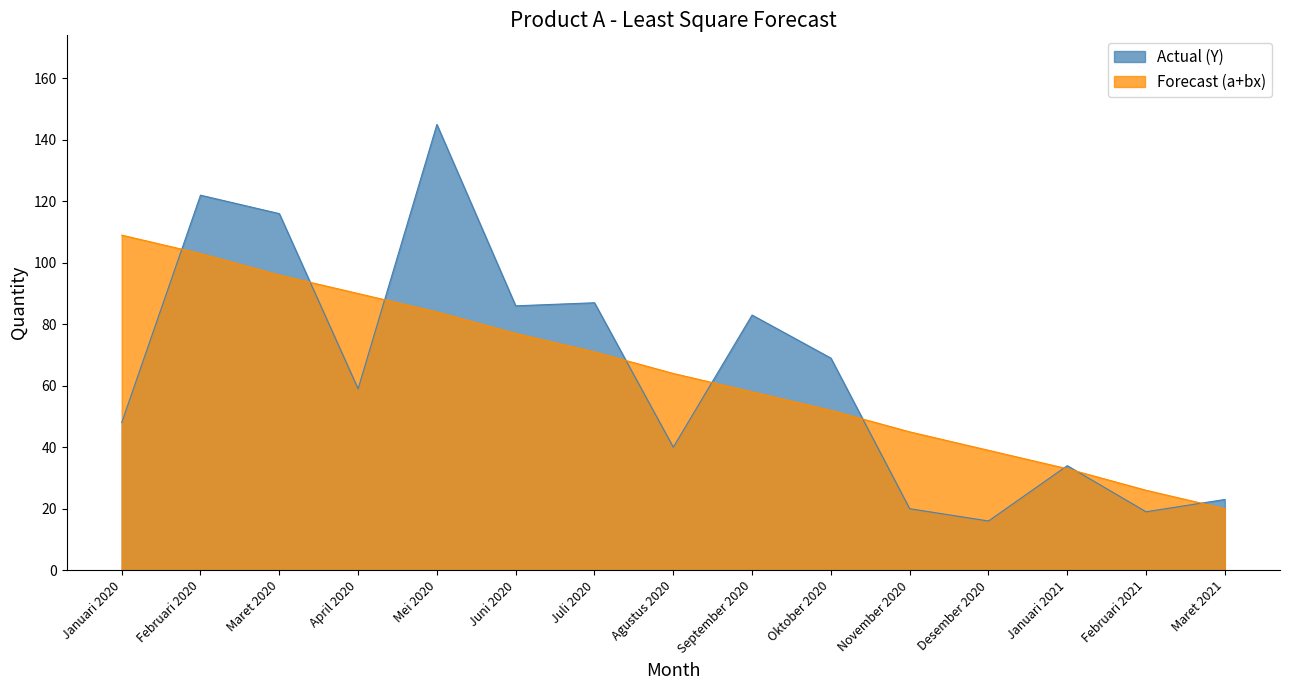

What is the label of the 7th point from the left?

Juli 2020